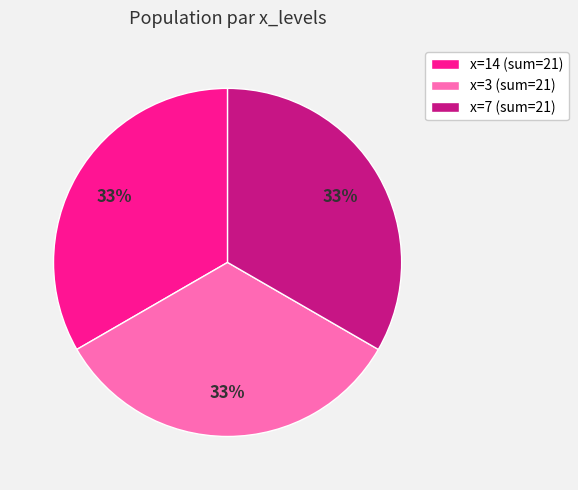

To the nearest percent, what percentage of the pie is x=7 (sum=21)?

33%